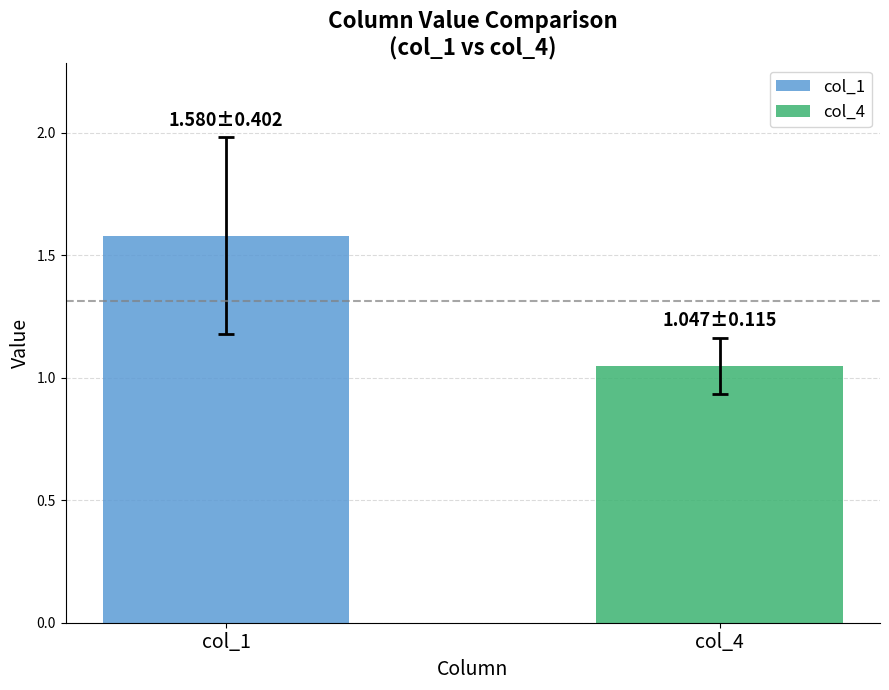

List the series in order of their overall mean, highest first.

col_1, col_4